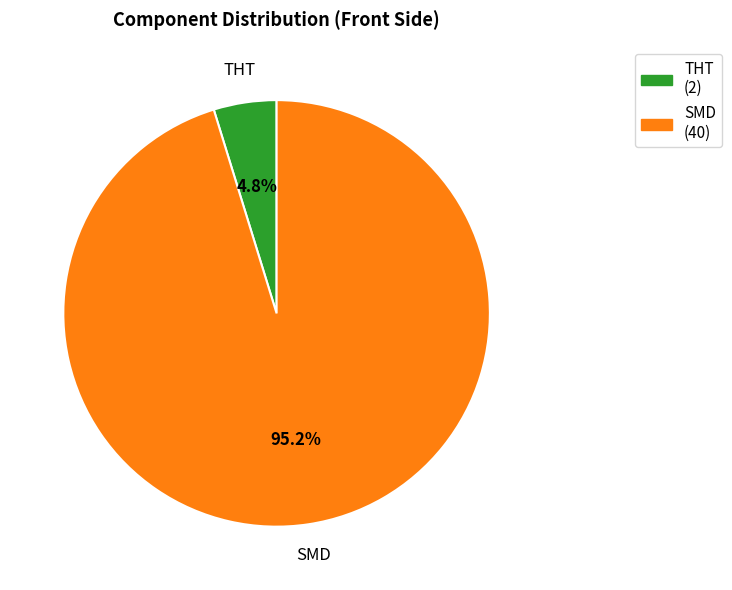

To the nearest percent, what is the difference between the largest and smallest slice percentages?

90%